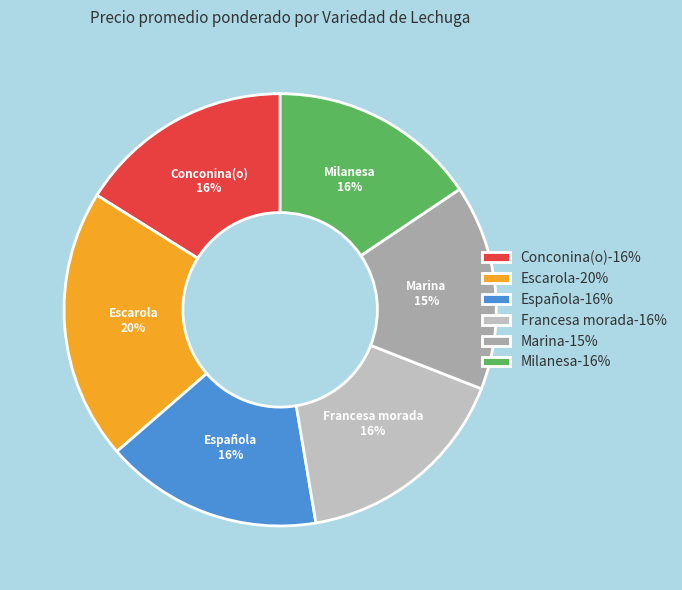

Is the sum of Escarola and Francesa morada greater than half?

No